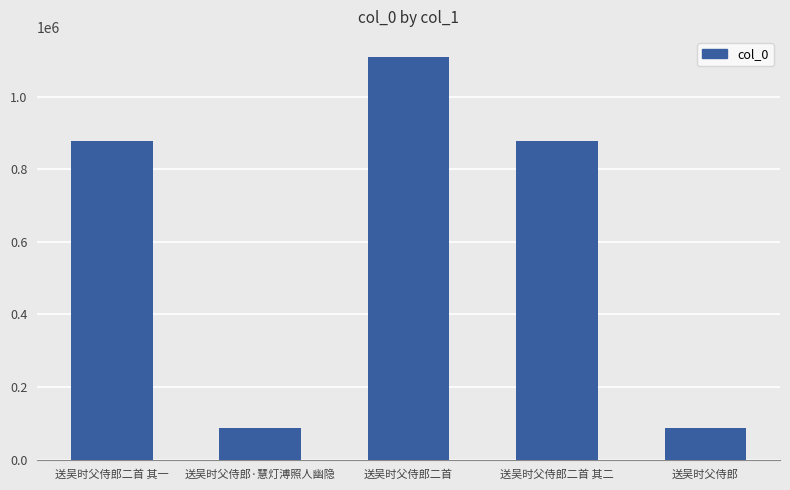

Approximately how many times larger is the value at 送吴时父侍郎二首 其一 compared to 送吴时父侍郎?

9.9